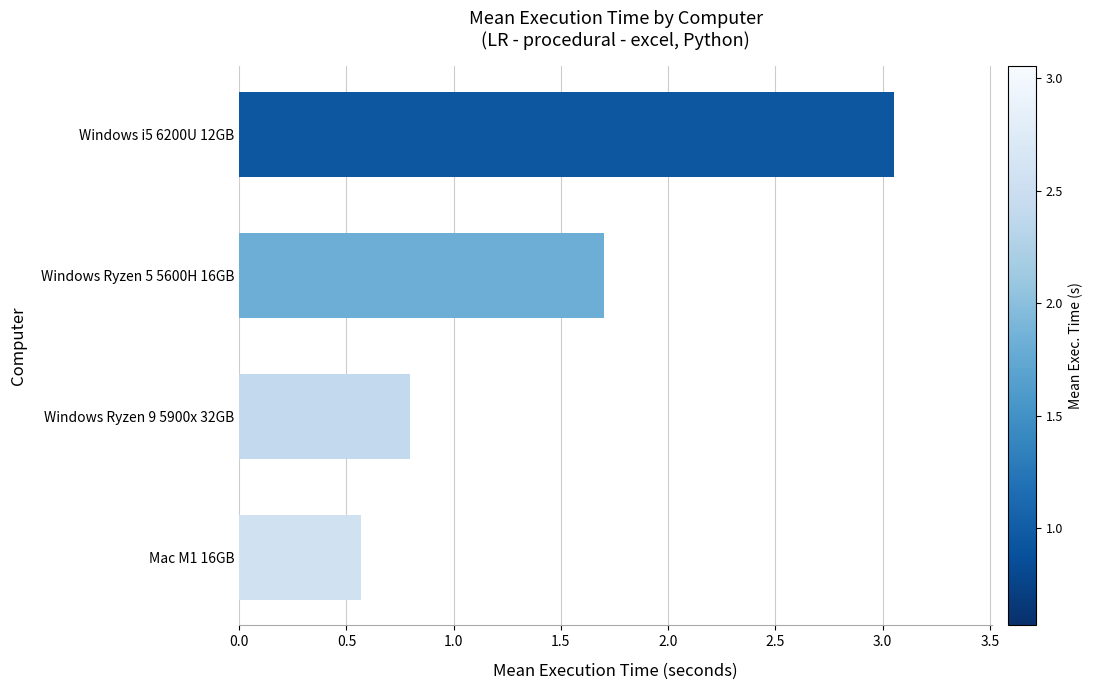

What is the difference between the second highest and minimum values?

1.1